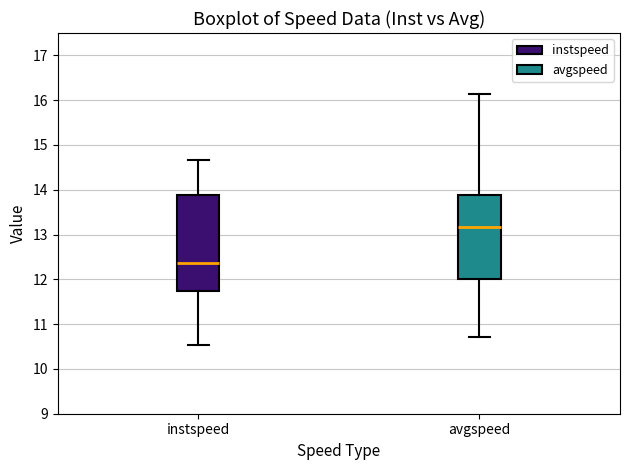

Reading left to right, transcribe this box plot: for each box, give where its median line is, the range the box spans, and where its two whiskers end, as read against the y-axis. The values are not printed on the chart, so give them approximately, as read against the axis.

instspeed: median 12.4, box 11.7 to 13.9, whiskers 10.5 to 14.7
avgspeed: median 13.2, box 12.0 to 13.9, whiskers 10.7 to 16.1